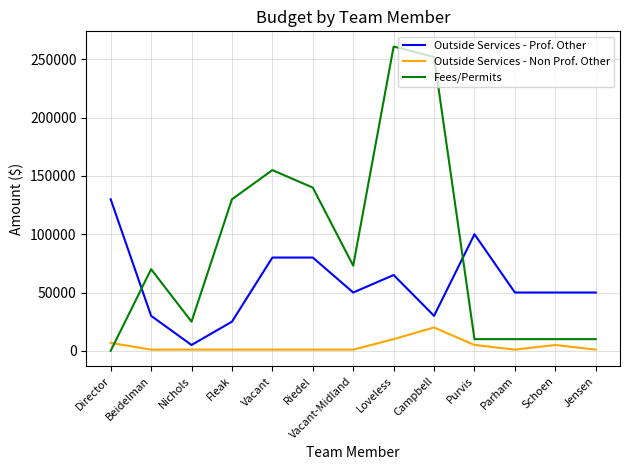

The Outside Services - Prof. Other series shows 33492 at Jensen. True or false?

False